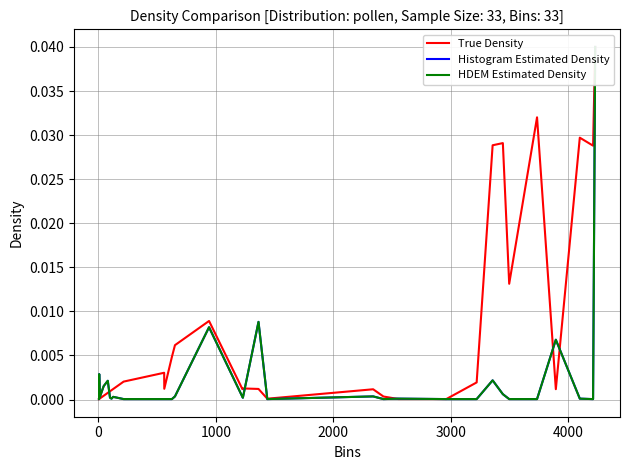

How many times do HDEM Estimated Density and True Density cross each other?

9